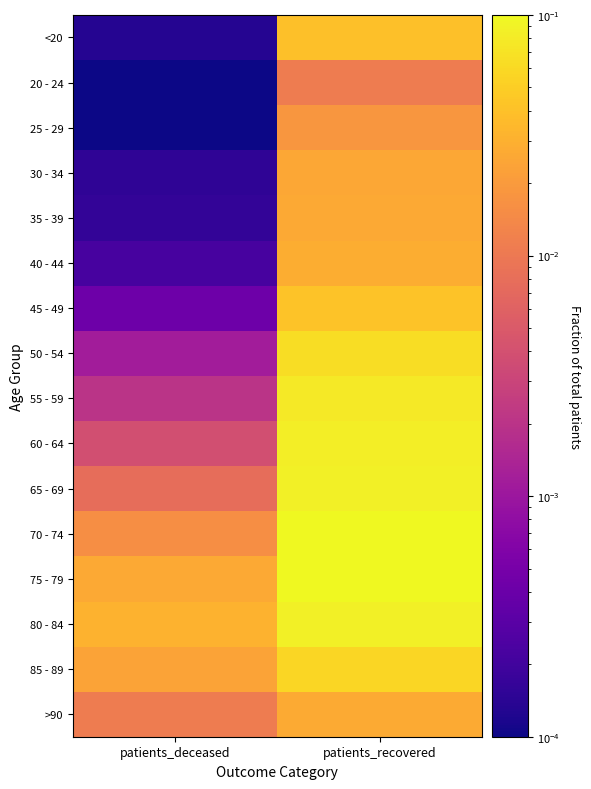

Rank the series at patients_deceased from lowest to highest value.

20 - 24, 25 - 29, <20, 30 - 34, 35 - 39, 40 - 44, 45 - 49, 50 - 54, 55 - 59, 60 - 64, 65 - 69, >90, 70 - 74, 85 - 89, 75 - 79, 80 - 84